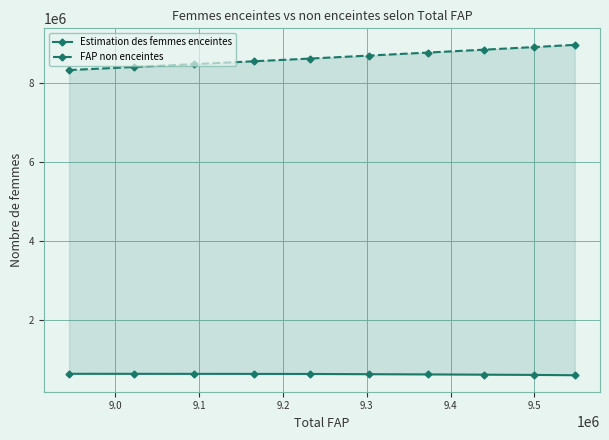

True or false: FAP non enceintes and Estimation des femmes enceintes intersect in this chart.

False